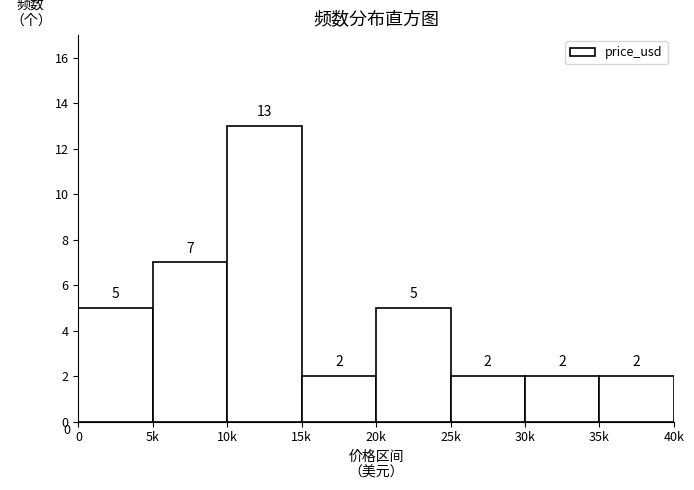

Reading left to right, list all the values displayed in this chart.

5	7	13	2	5	2	2	2